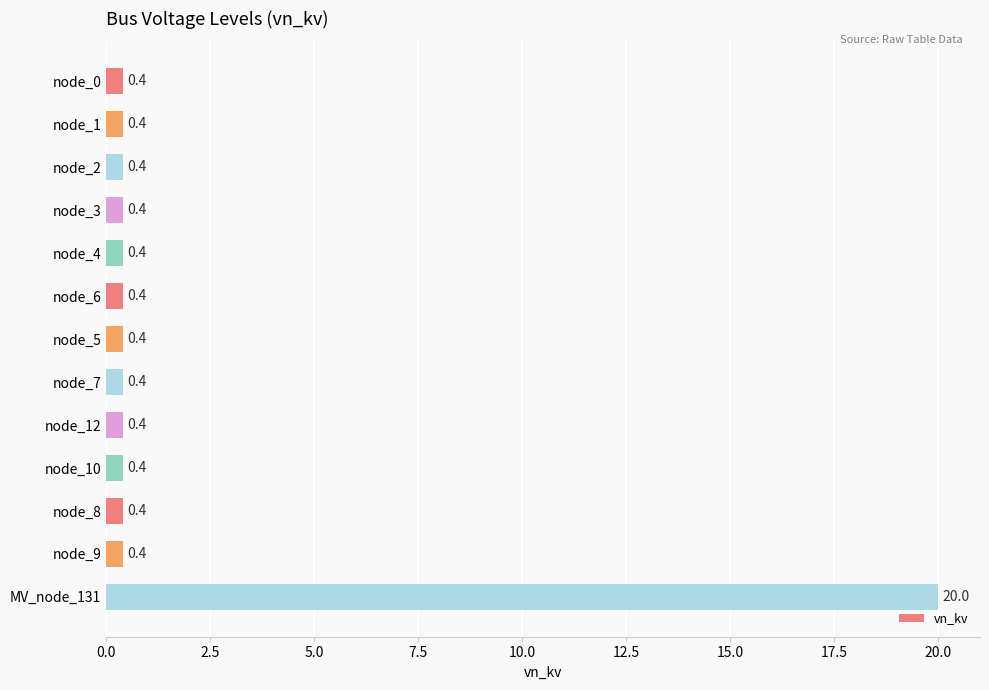

True or false: the data shows 20.0 at MV_node_131.

True